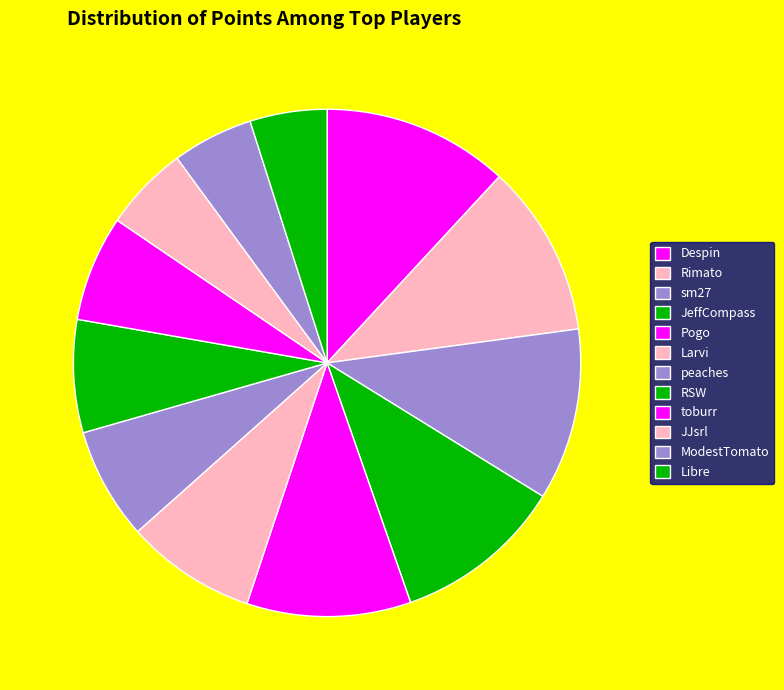

True or false: Despin accounts for 1% of the total.

False